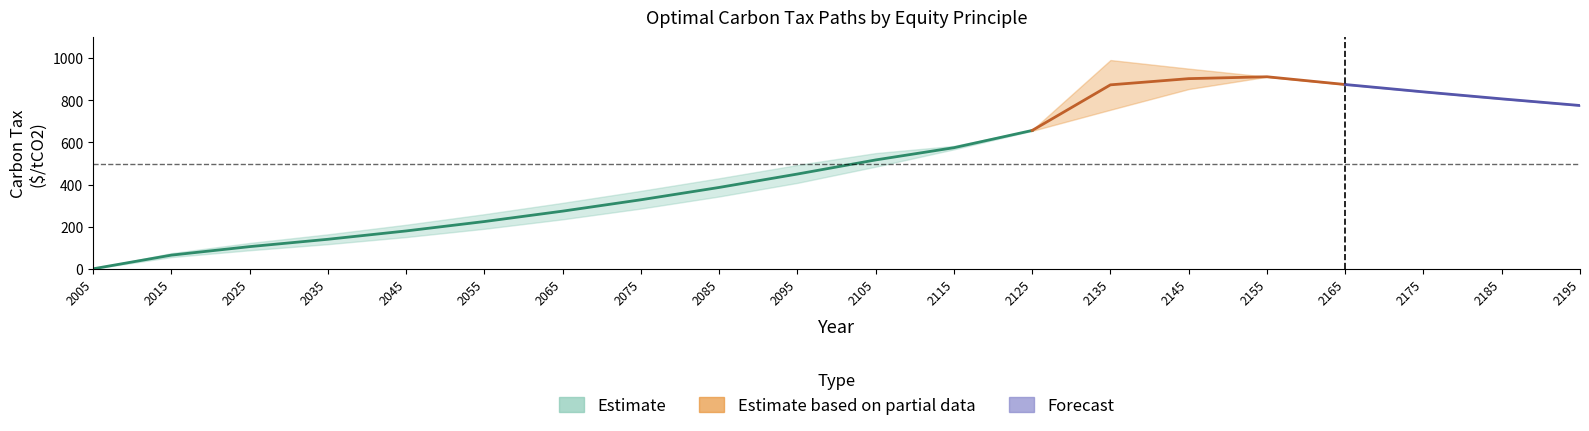

The value of Polluter Pays Prospective at 2105 is 760.1. True or false?

False